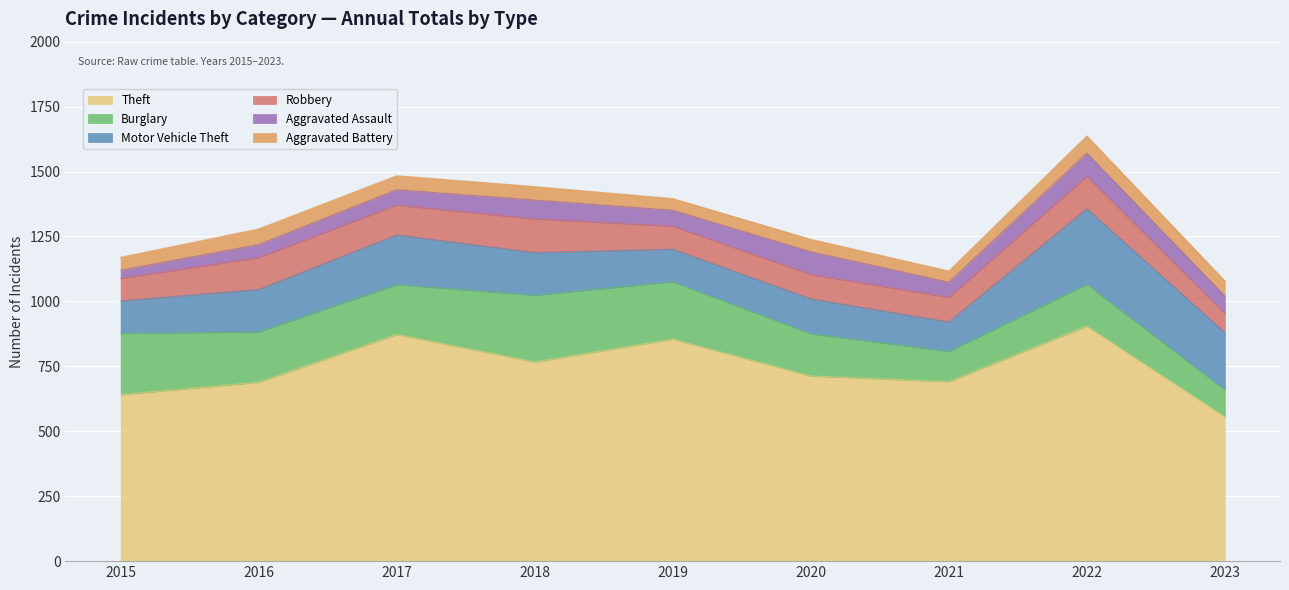

In Aggravated Battery, how many points are higher than both neighbors (excluding endpoints)?

3